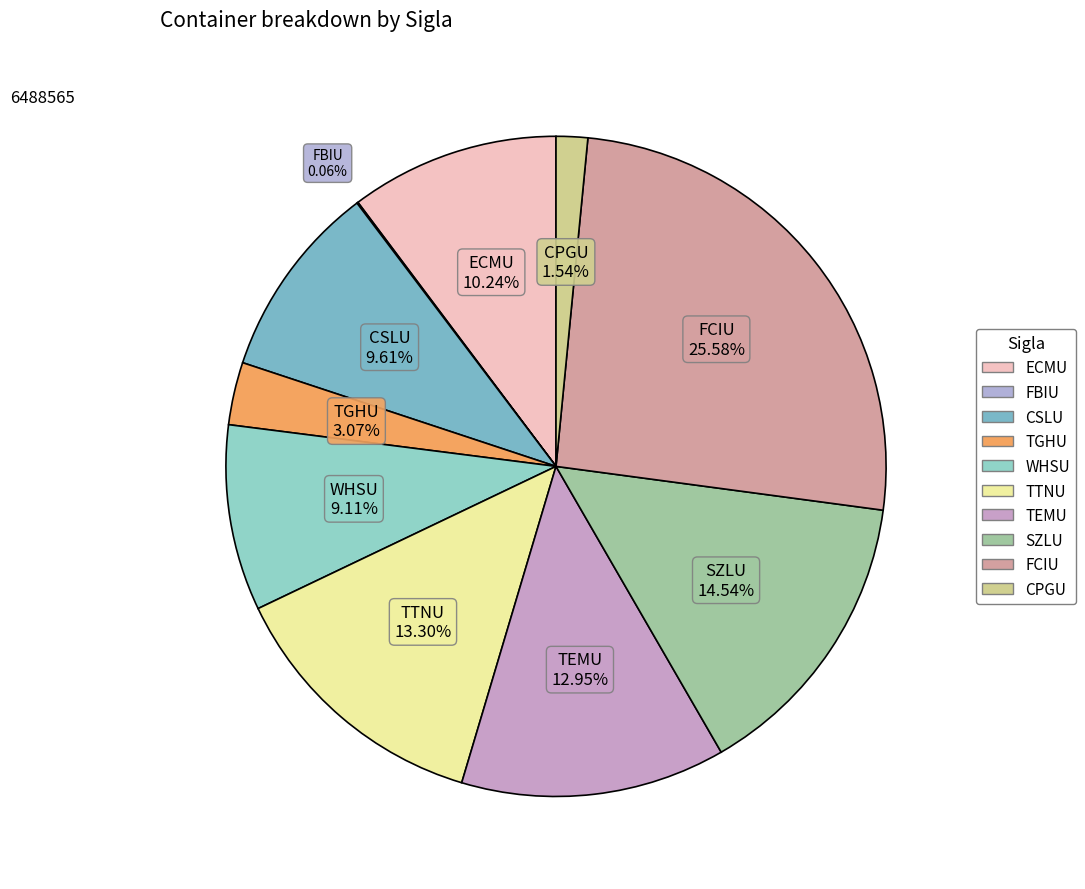

Which has a higher value, CSLU or CPGU?

CSLU